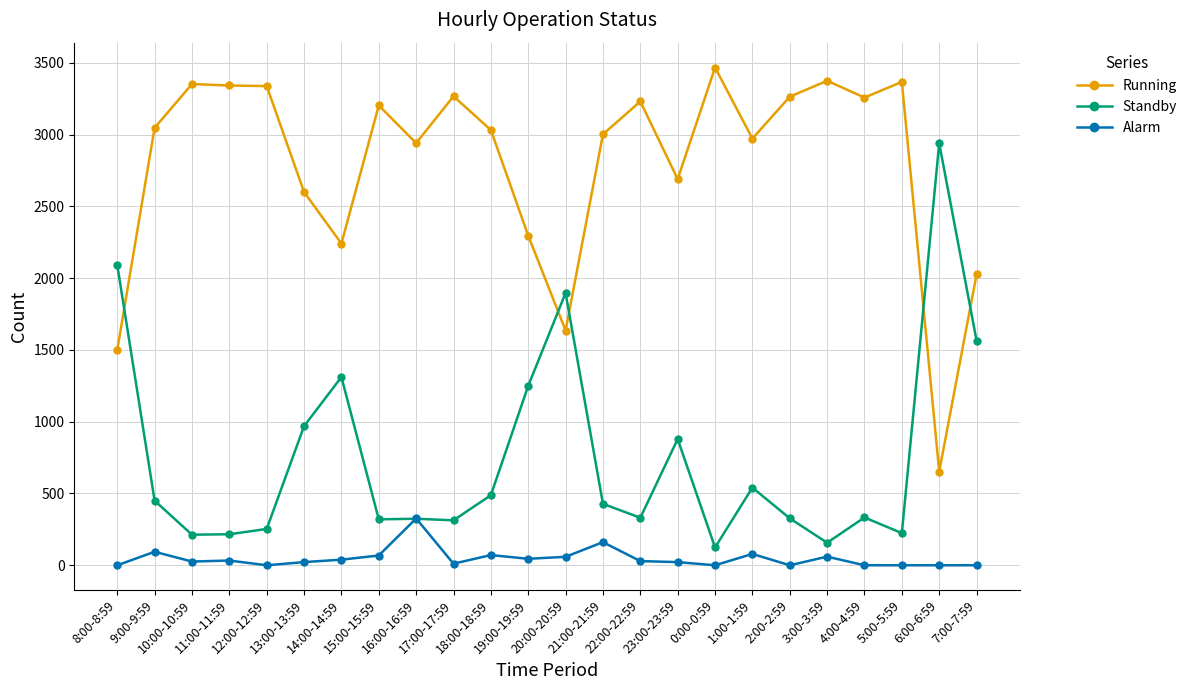

Which series has the largest total across all categories?

Running